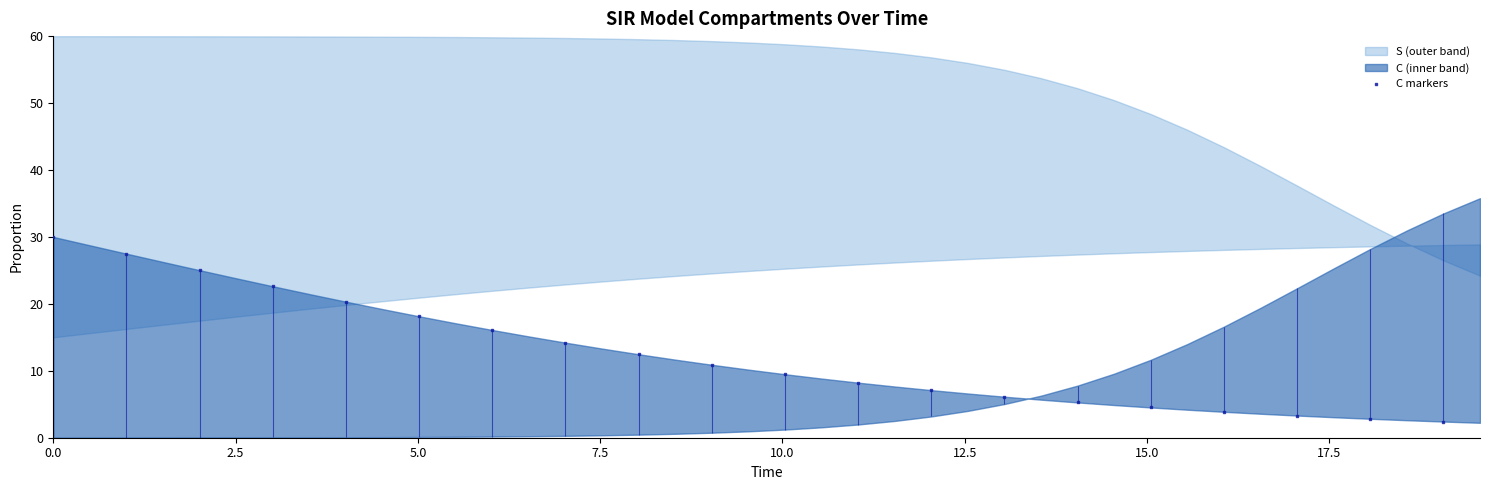

What is the change in value from 2.5 to 10.0?

-7.2